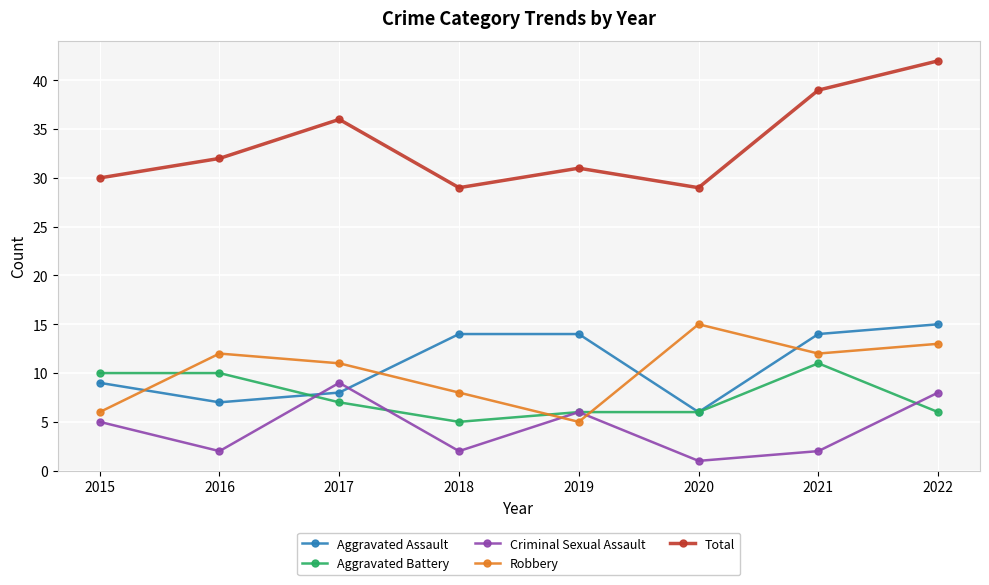

True or false: Total has a value of 12 at 2015.

False